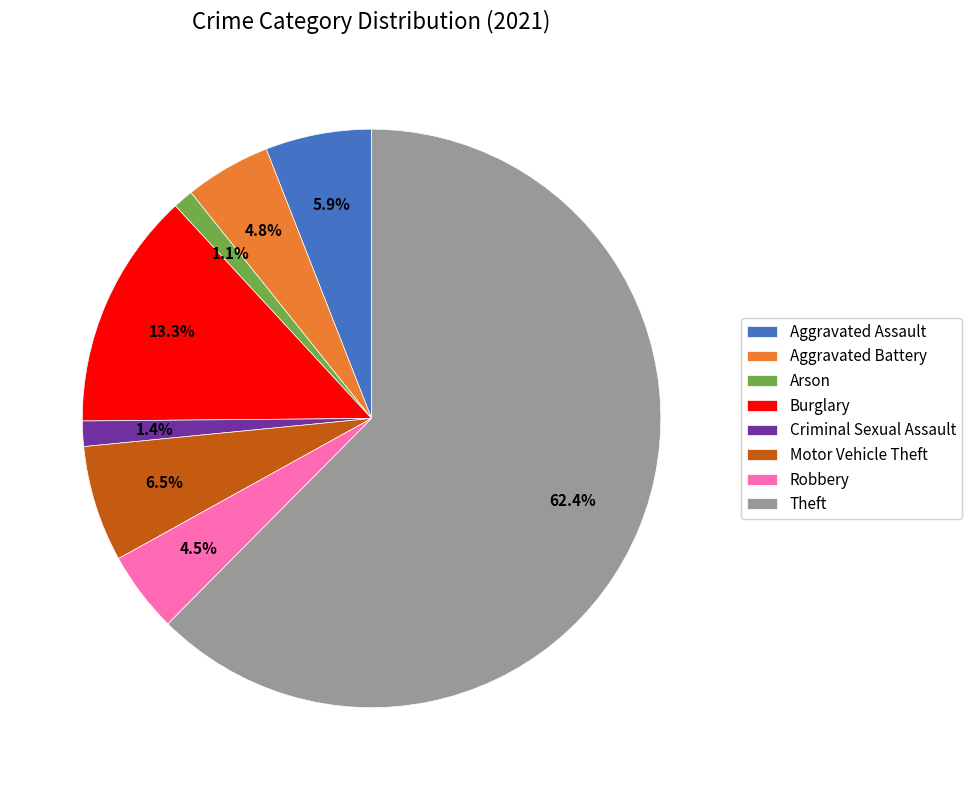

To the nearest percent, what is the average slice percentage?

12%